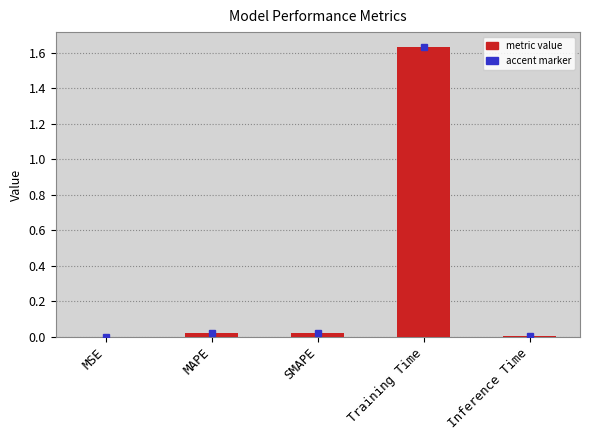

Between MAPE and Training Time, which is larger?

Training Time